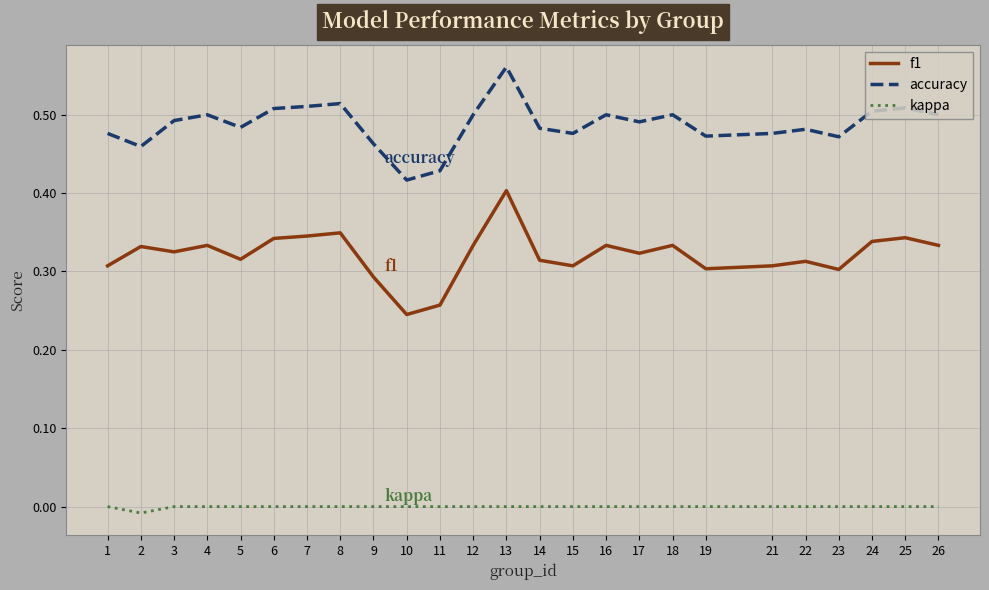

True or false: f1 and kappa intersect in this chart.

False